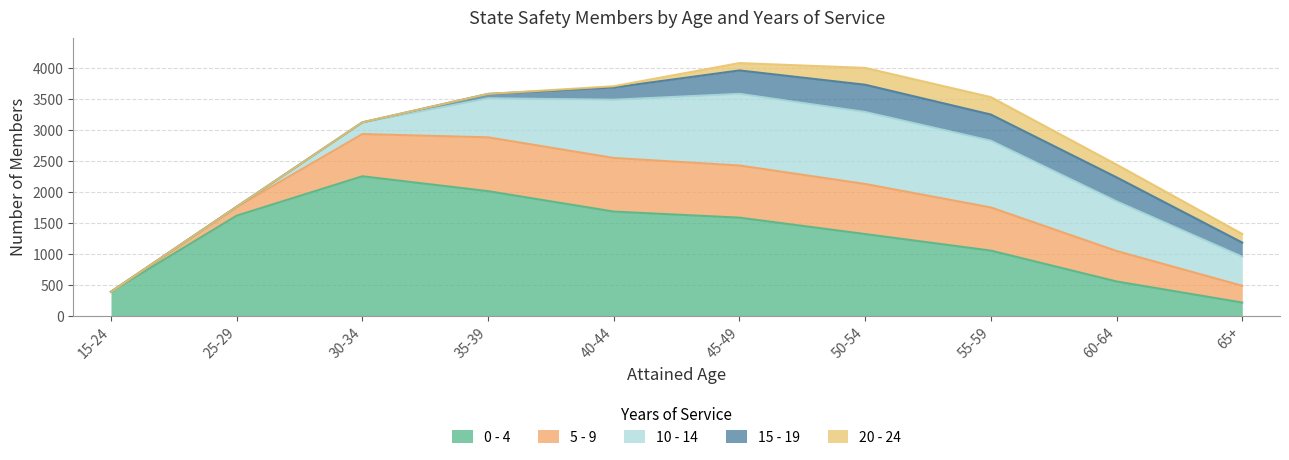

What is the greatest value displayed?

2257